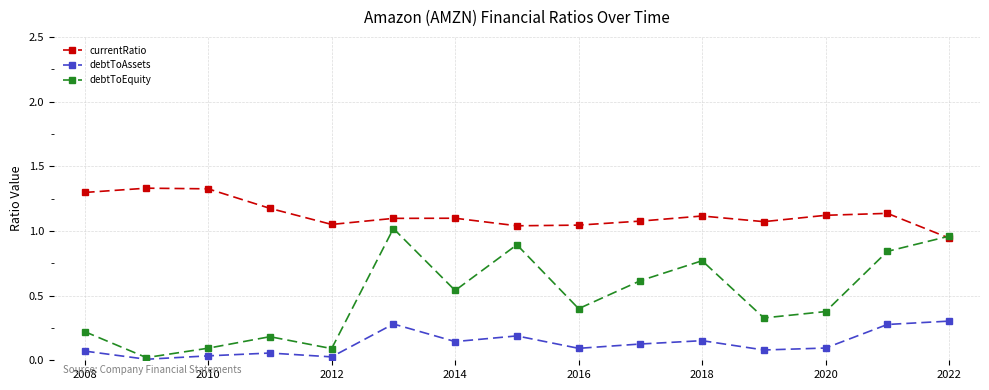

Which series has the largest total across all categories?

currentRatio